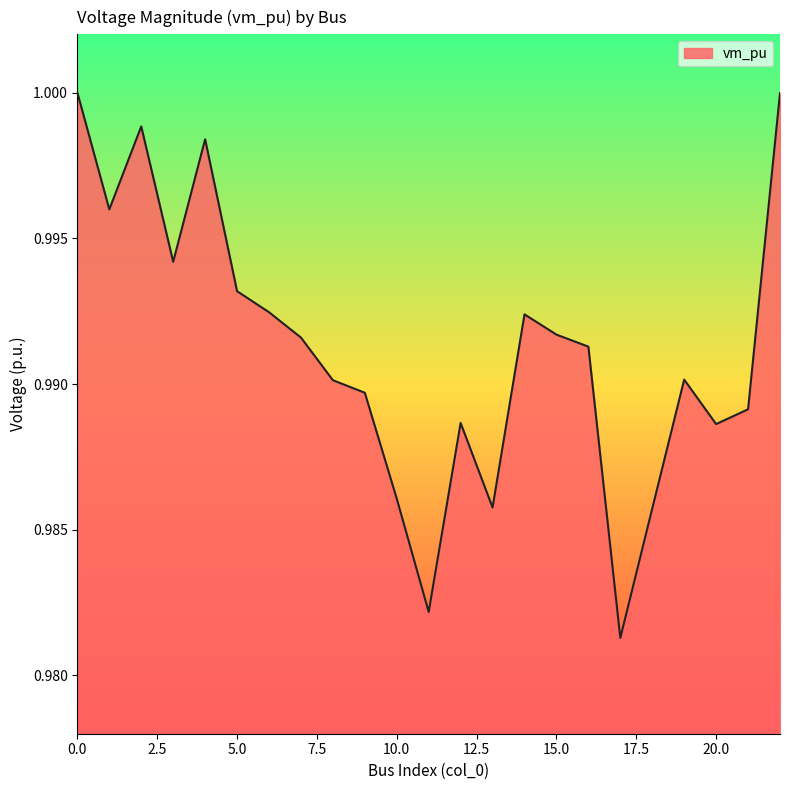

Is this an area chart (filled region under the line)?

Yes